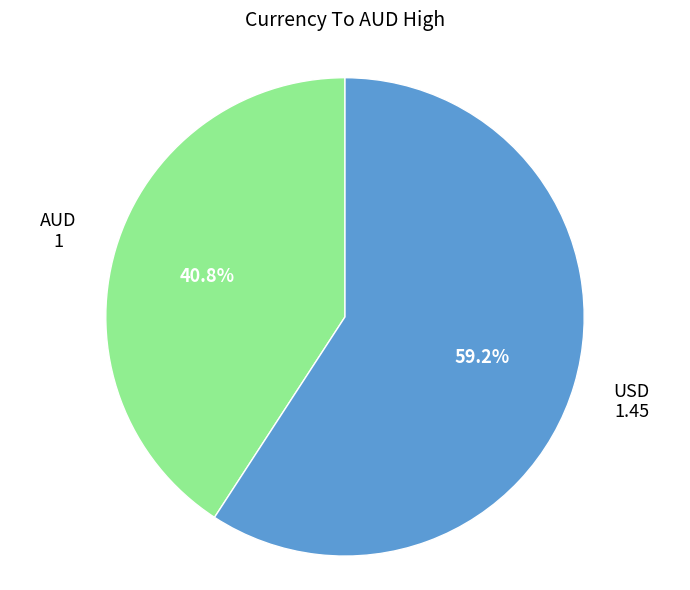

Is there a majority slice in this chart?

Yes